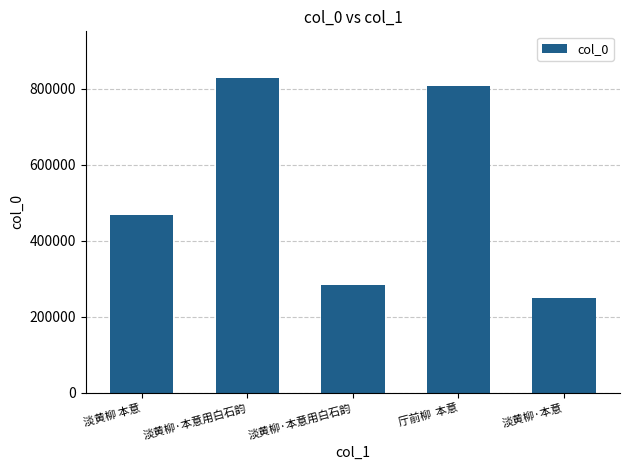

How many series are shown in this chart?

1